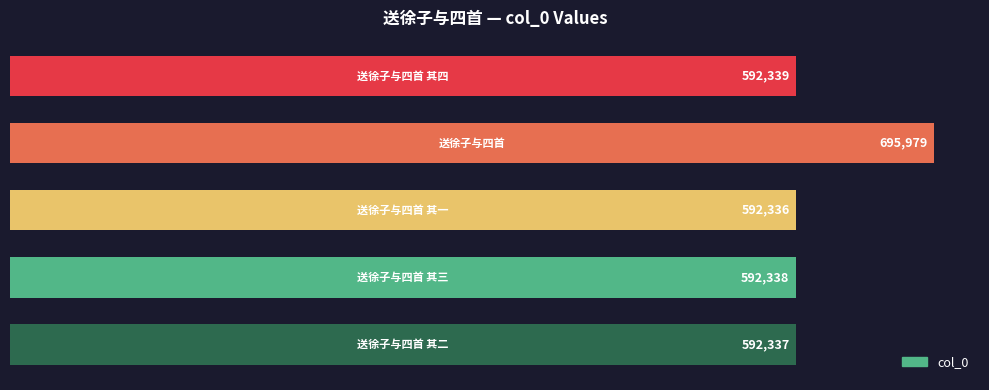

What is the maximum value shown in the chart?

695979